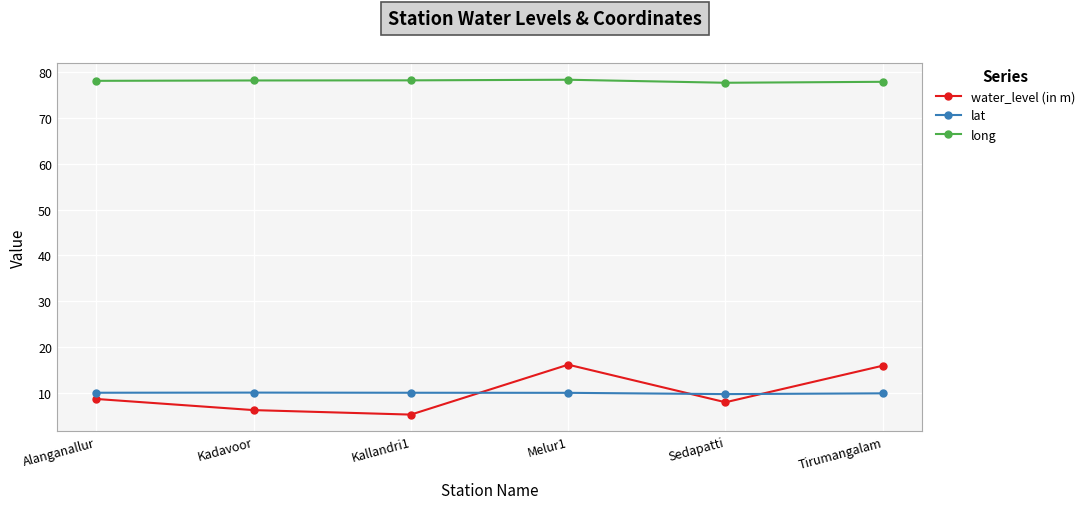

True or false: lat and long cross at least once.

False